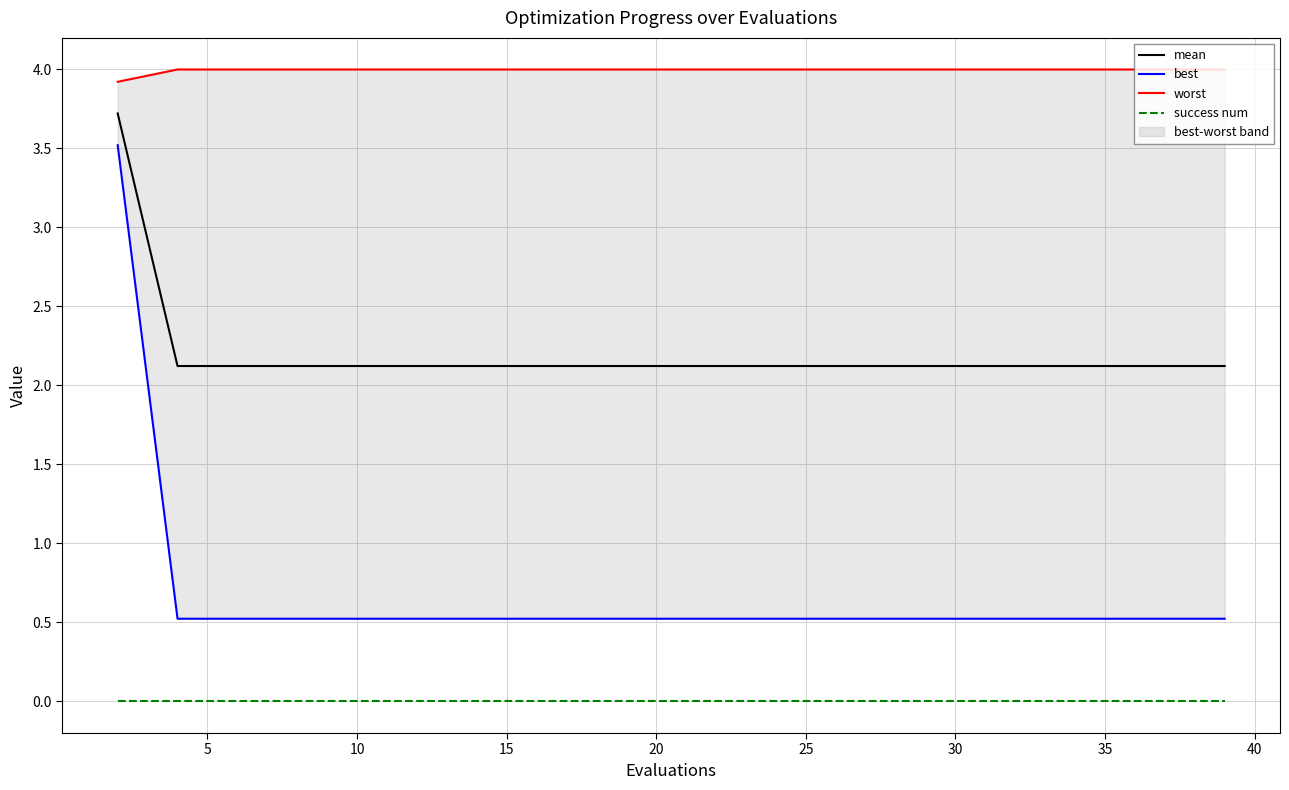

Reading right to left, list all the values displayed in this chart.

mean: 2.1	2.1	2.1	2.1	2.1	2.1	2.1	2.1	2.1	2.1	2.1	2.1	2.1	2.1	2.1	2.1	2.1	2.1	2.1	3.7
best: 0.5	0.5	0.5	0.5	0.5	0.5	0.5	0.5	0.5	0.5	0.5	0.5	0.5	0.5	0.5	0.5	0.5	0.5	0.5	3.5
worst: 4.0	4.0	4.0	4.0	4.0	4.0	4.0	4.0	4.0	4.0	4.0	4.0	4.0	4.0	4.0	4.0	4.0	4.0	4.0	3.9
success num: 0.0	0.0	0.0	0.0	0.0	0.0	0.0	0.0	0.0	0.0	0.0	0.0	0.0	0.0	0.0	0.0	0.0	0.0	0.0	0.0